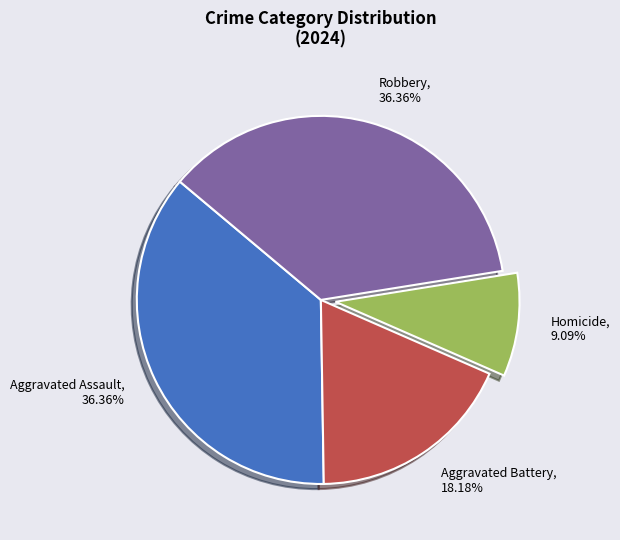

Is it true that Aggravated Battery is 31% of the pie?

False